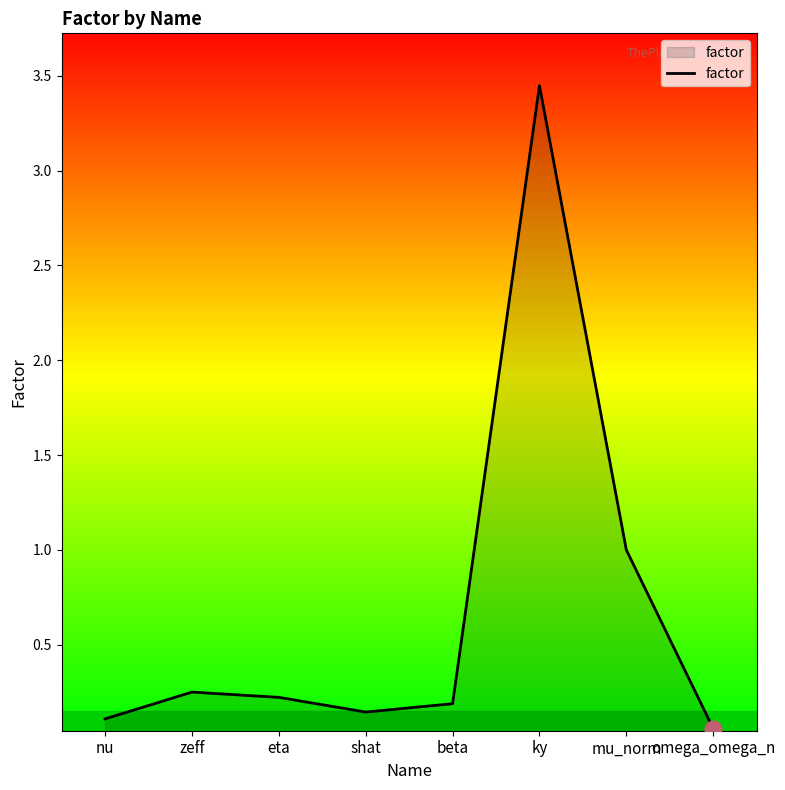

What is the difference between the values at ky and eta?

3.2